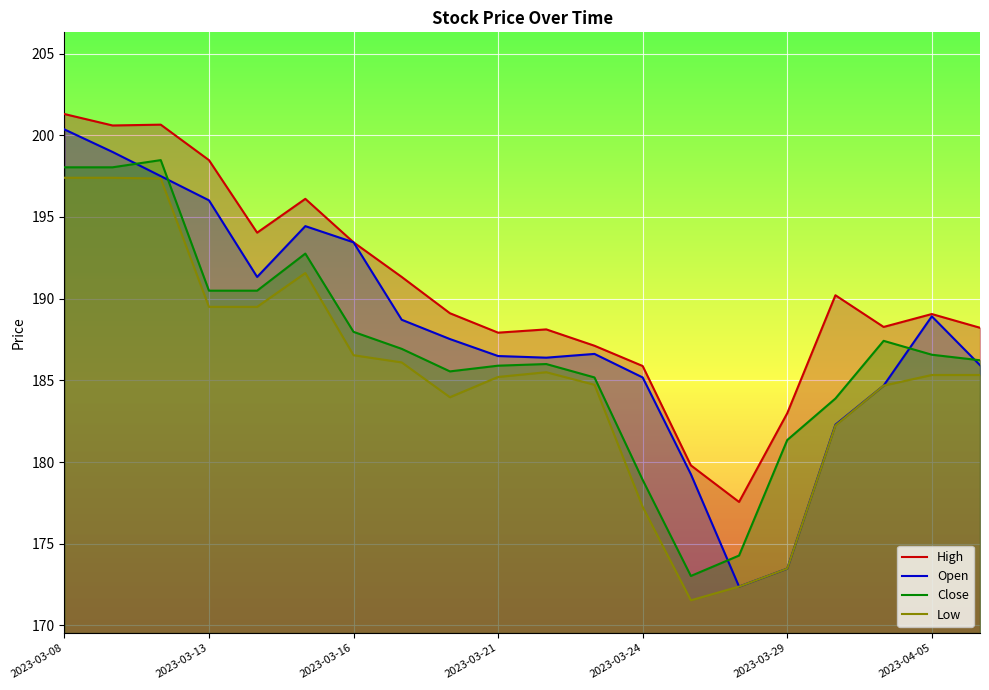

Which has a higher value, 17 or 7?

7